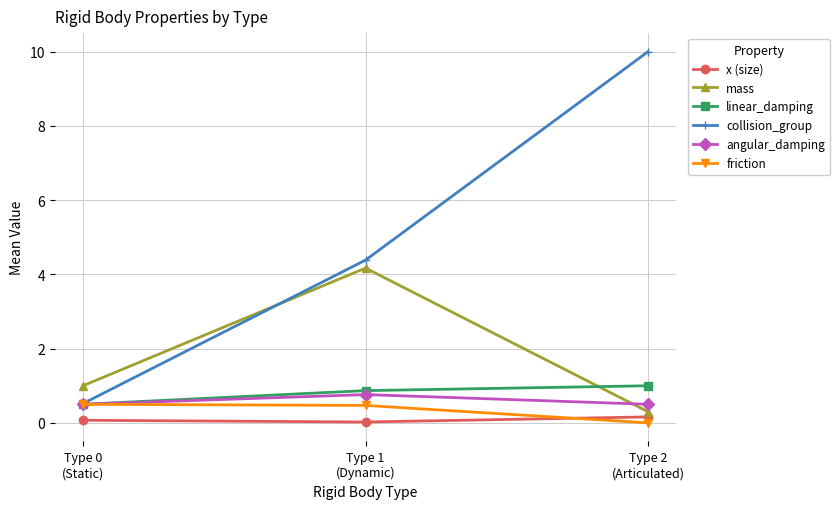

List the series in order of their peak value, highest first.

collision_group, mass, linear_damping, angular_damping, friction, x (size)